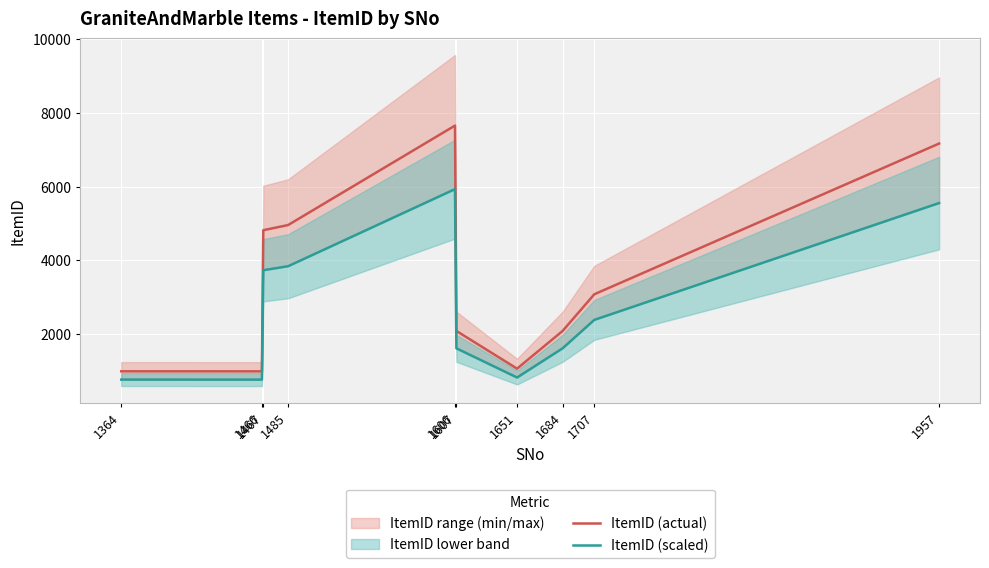

True or false: ItemID (actual) and ItemID (scaled) cross at least once.

False